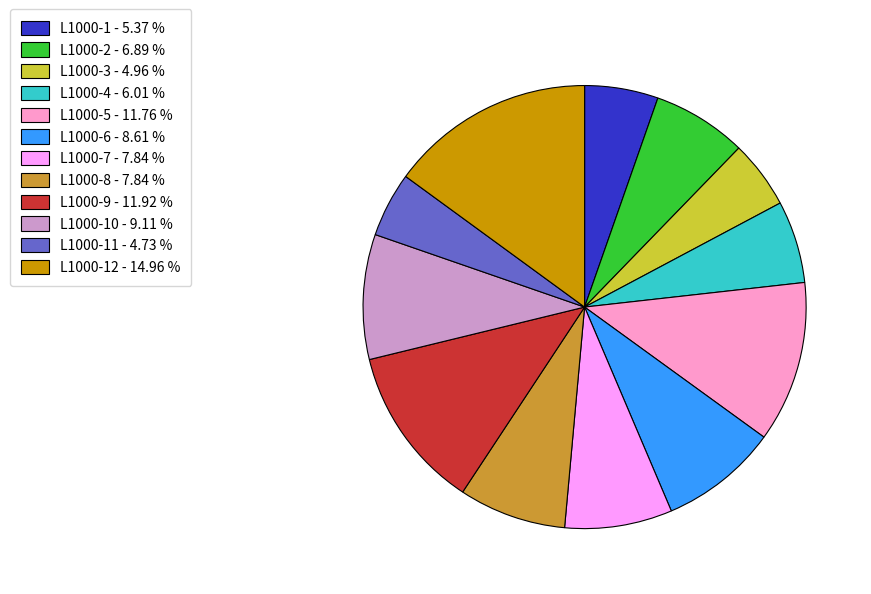

How many segments does this pie chart have?

12